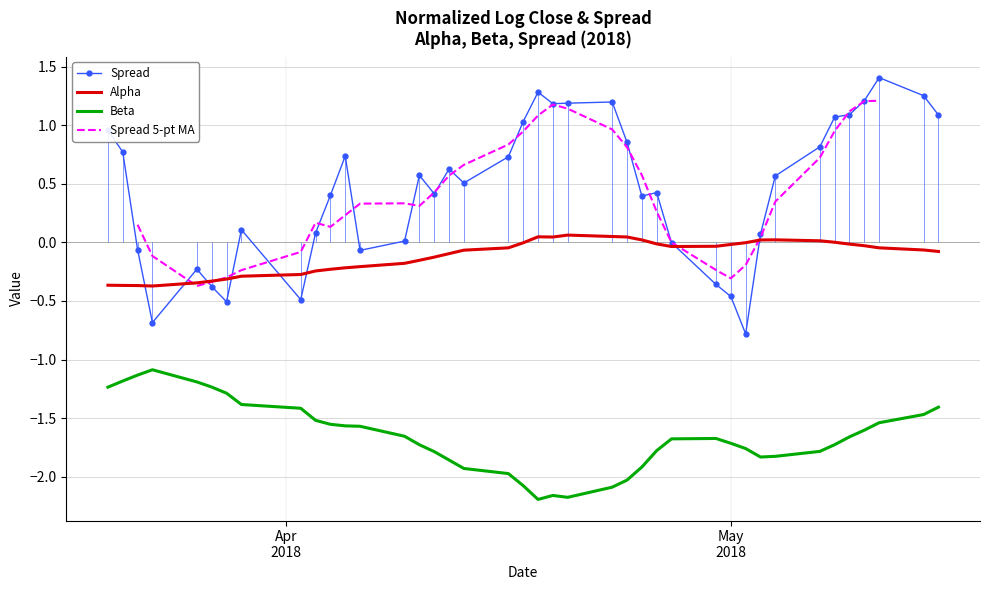

True or false: Beta and Spread cross at least once.

False